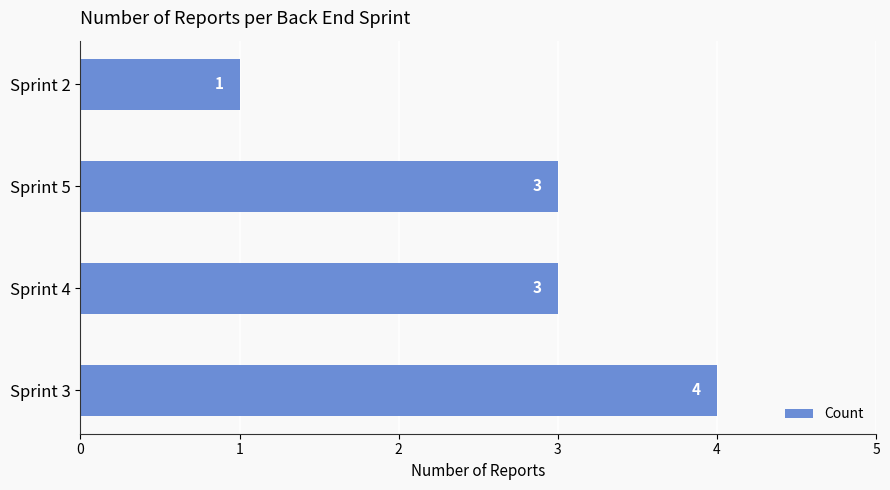

Reading bottom to top, what are all the values shown in this chart?

4	3	3	1